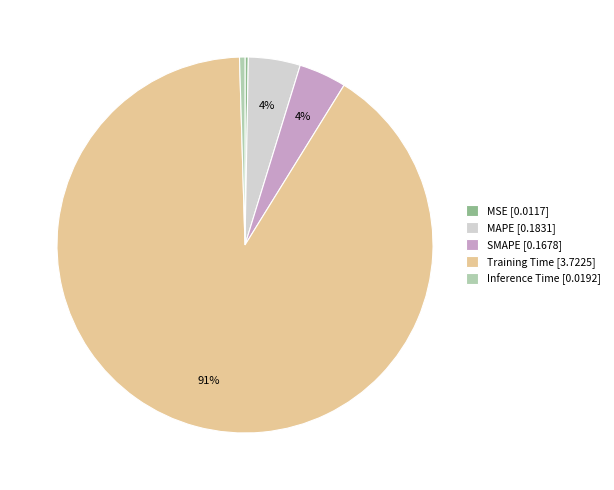

To the nearest percent, what percentage of the pie is MAPE [0.1831]?

4%